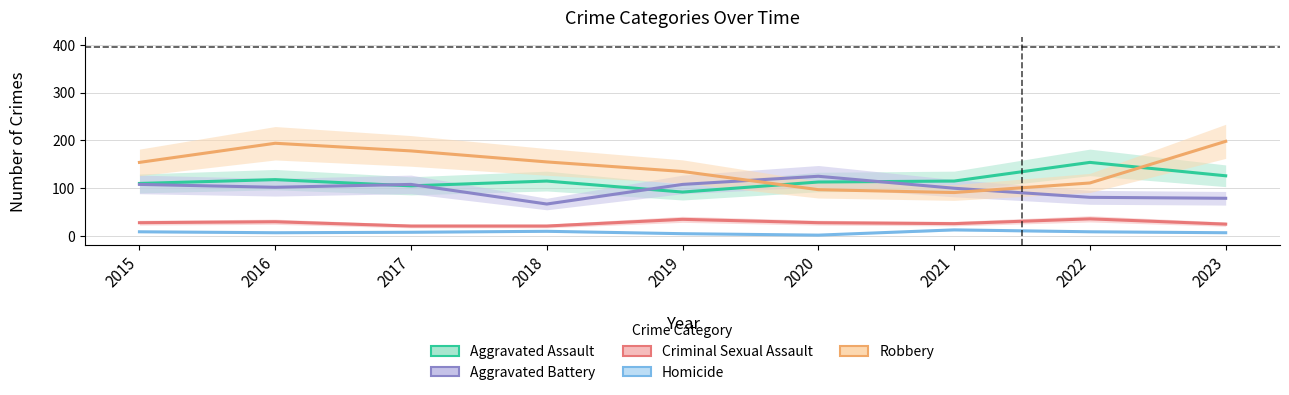

What is the difference between the highest and lowest values at 2018?

145